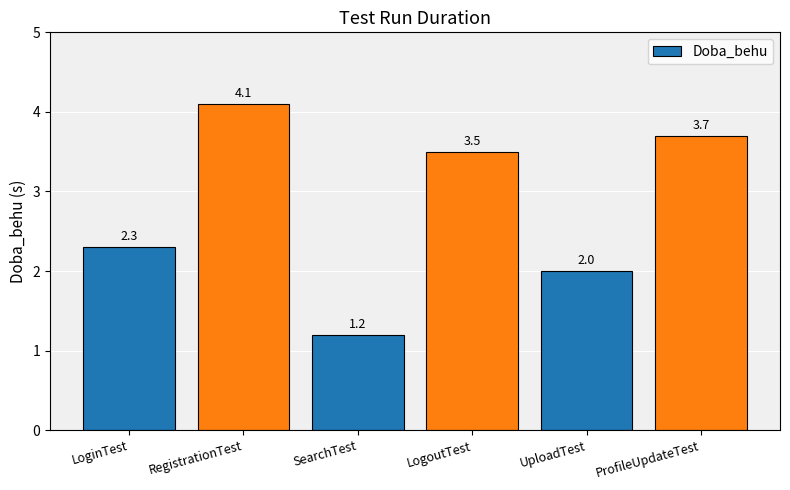

List the labels in order of value, largest first.

RegistrationTest, ProfileUpdateTest, LogoutTest, LoginTest, UploadTest, SearchTest